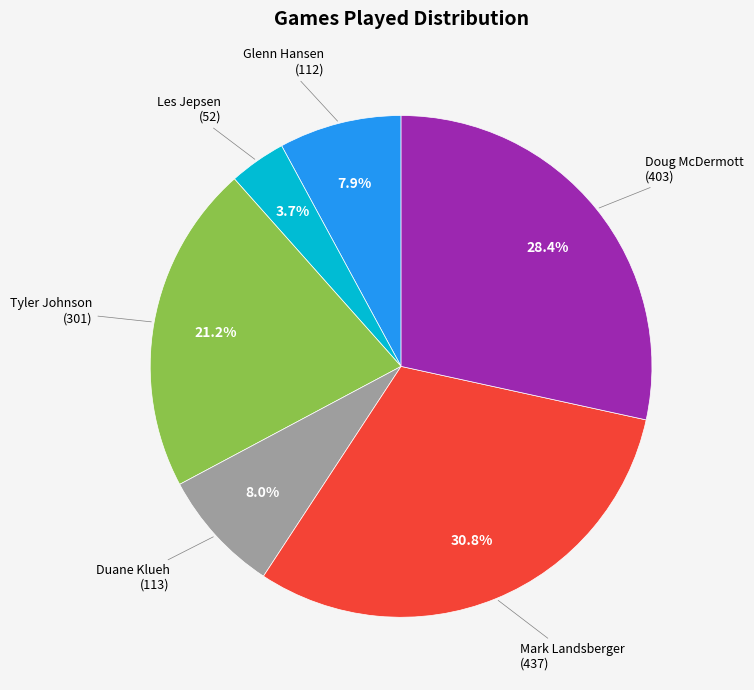

Is there any slice that represents more than half of the pie?

No